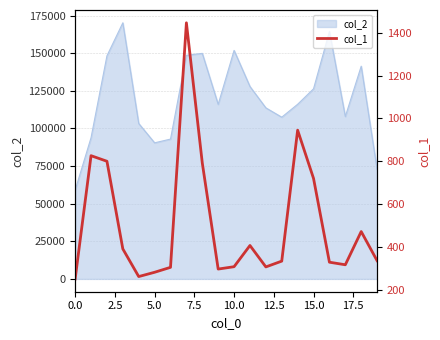

The value at 9 is 195. True or false?

False